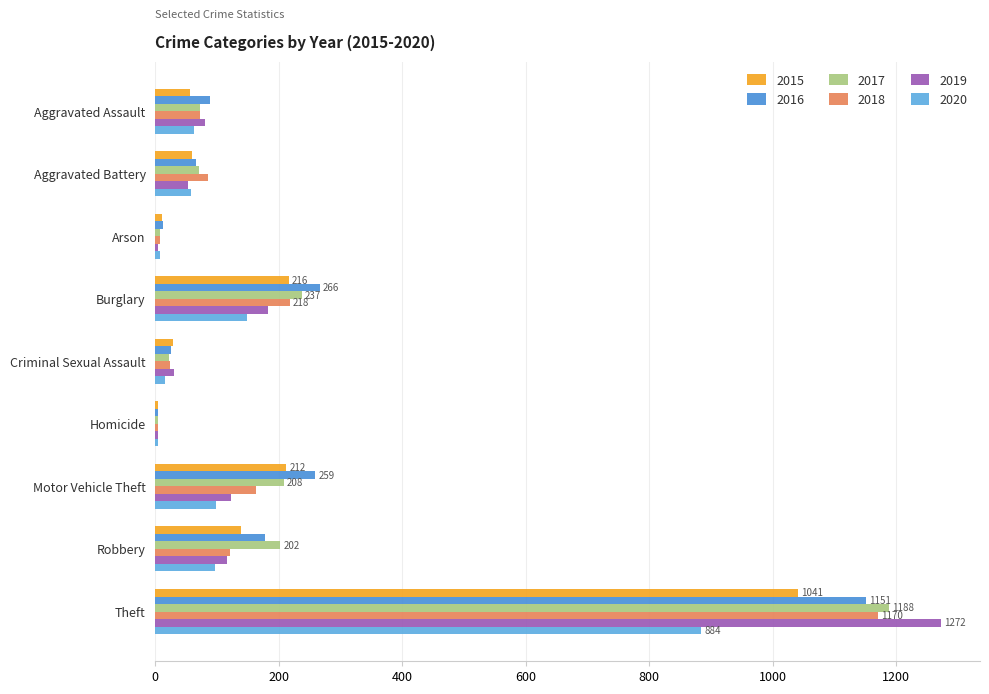

How many categories are shown in the chart?

9